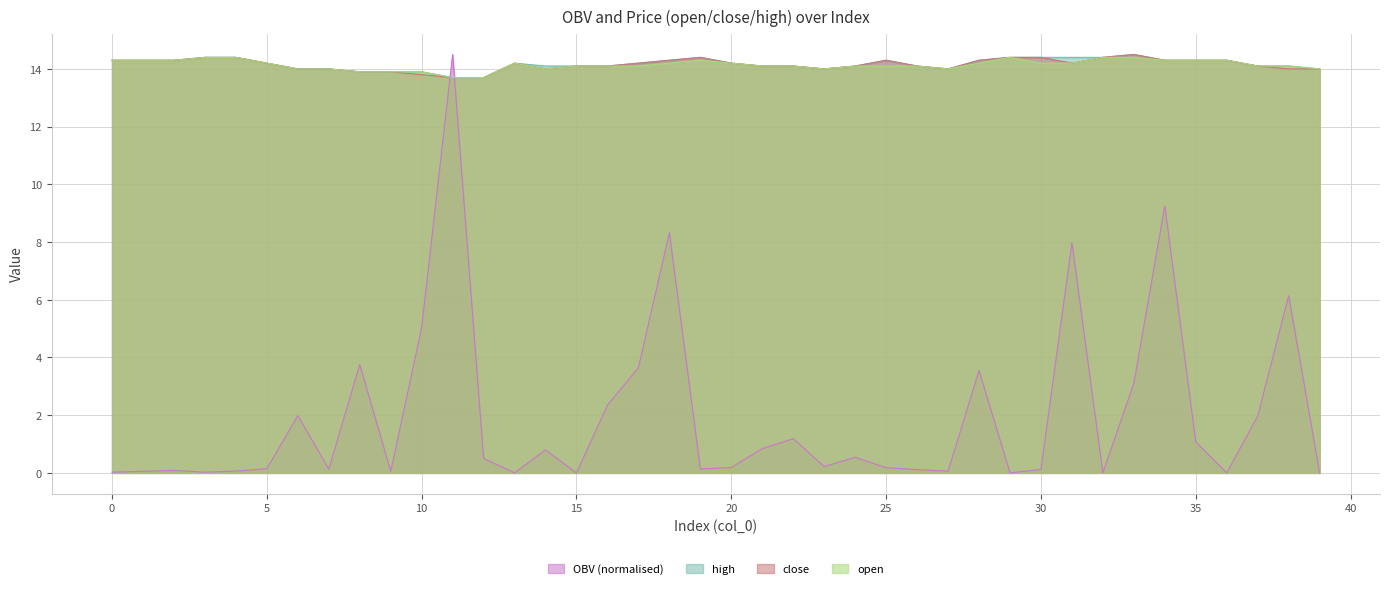

At which category does close reach its first local peak?

13